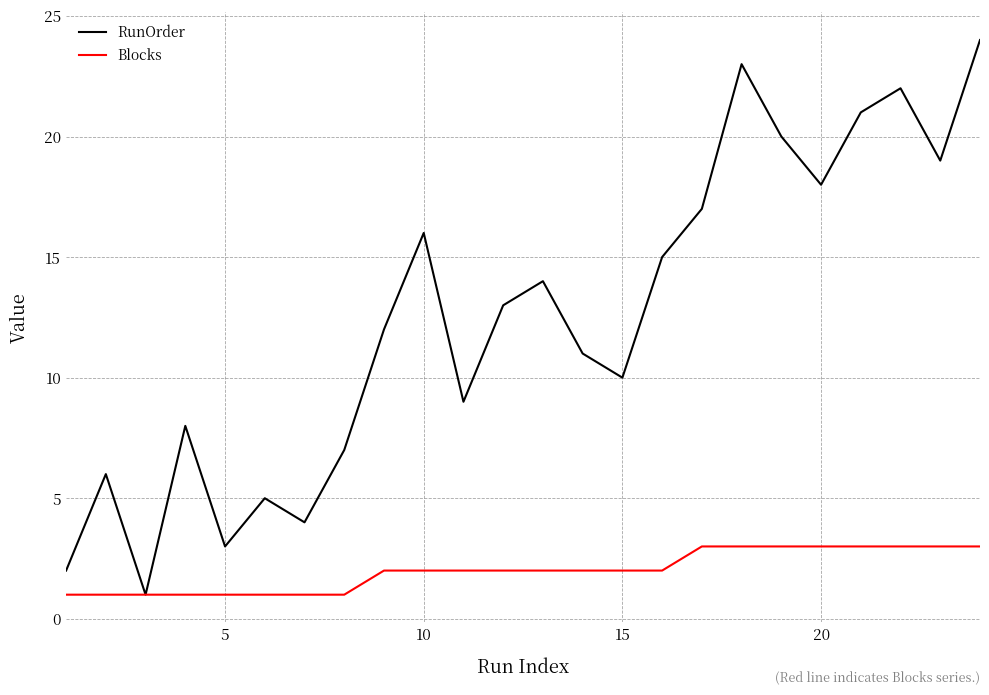

Which series has the largest range (max minus min)?

RunOrder